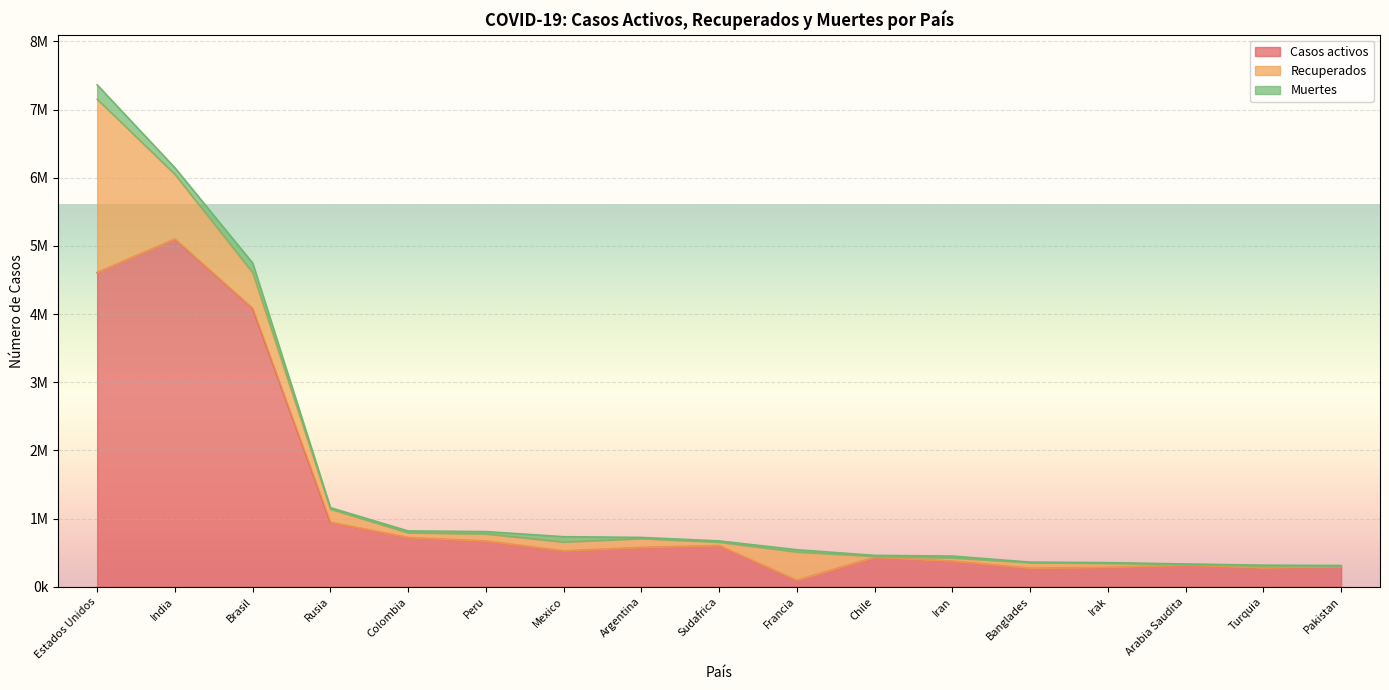

How many interior local peaks does the Recuperados series have?

4